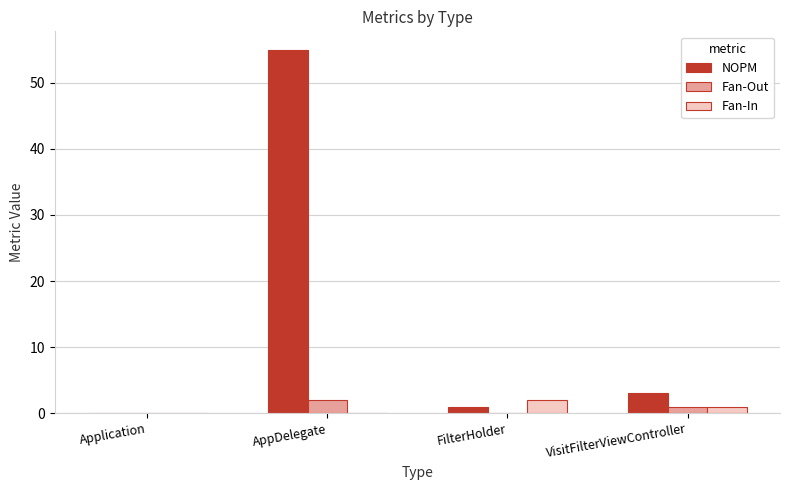

At which category is the sum across all series the highest?

AppDelegate